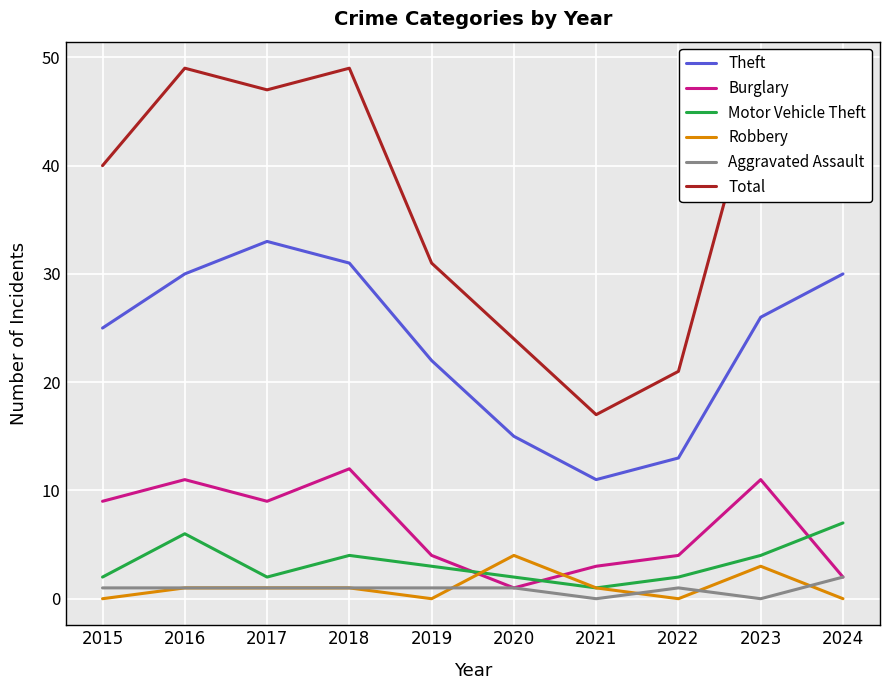

List the labels in order of Total value, largest first.

2016, 2018, 2023, 2017, 2024, 2015, 2019, 2020, 2022, 2021